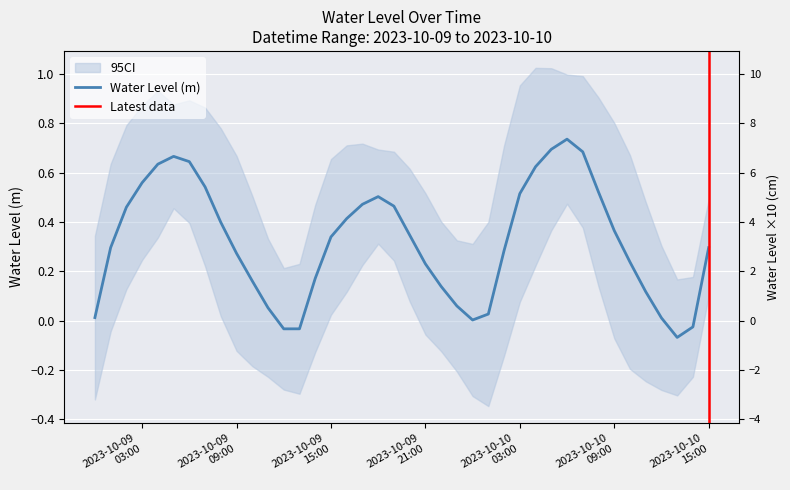

How many distinct data groups are displayed?

1